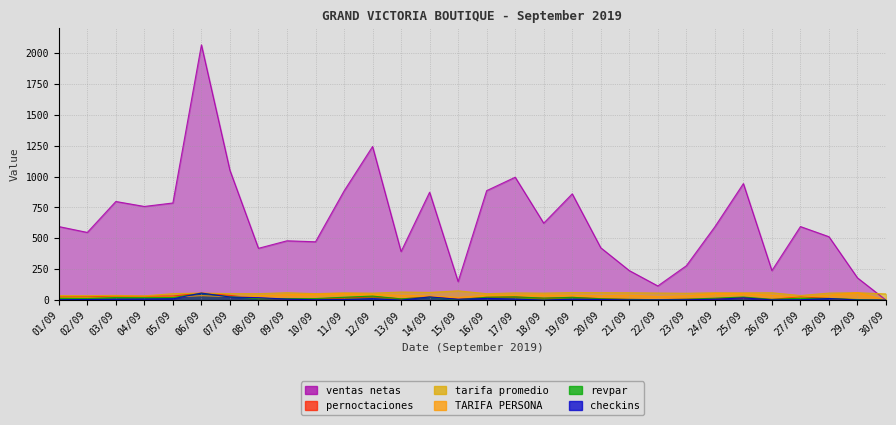

Which series changed the most between 05/09 and 16/09?

ventas netas